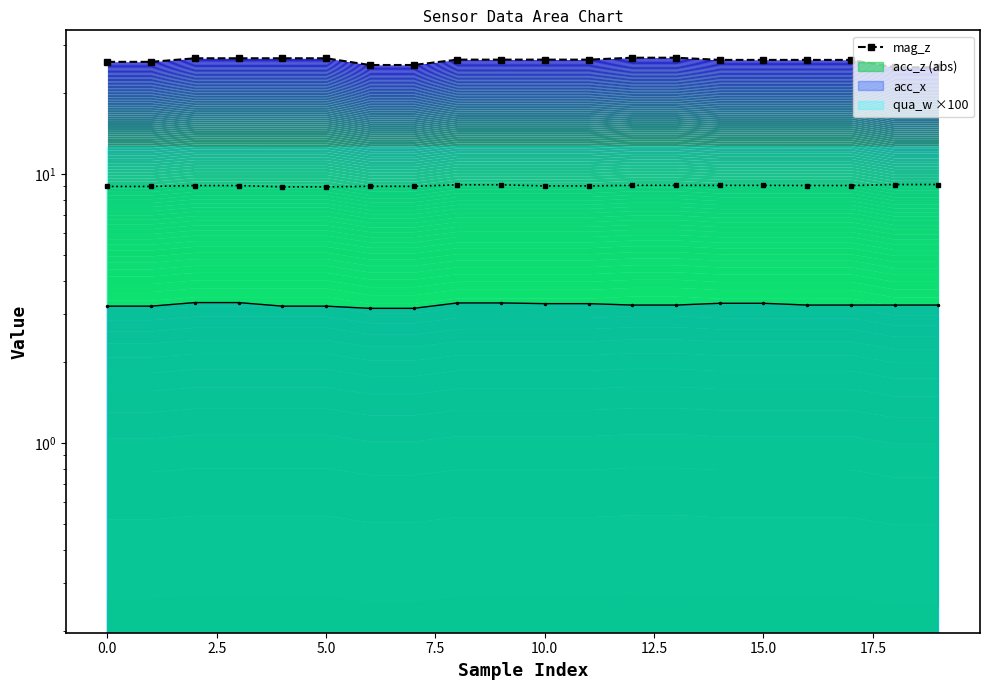

What position from the right is 10?

10